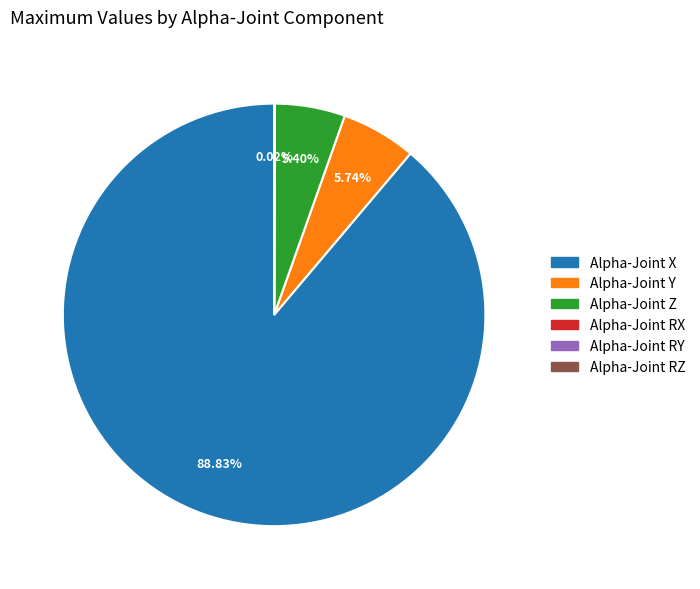

To the nearest percent, what is the difference between the largest and smallest slice percentages?

89%